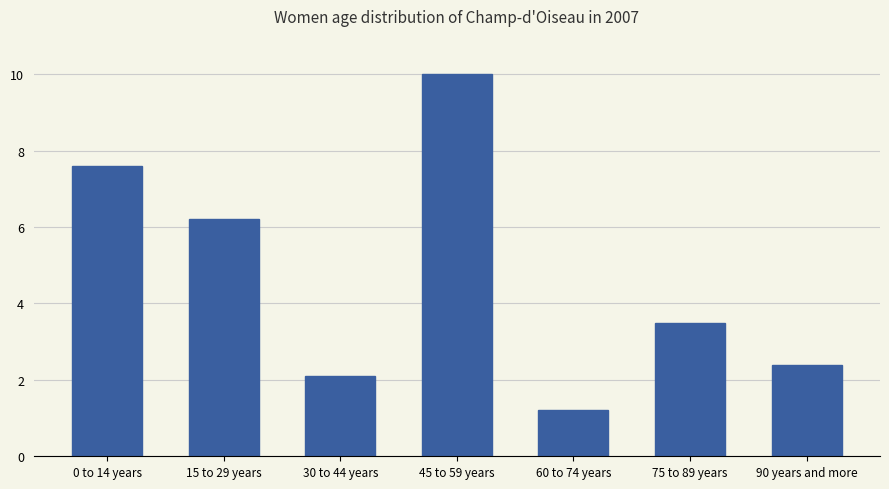

How many bars are there in total?

7